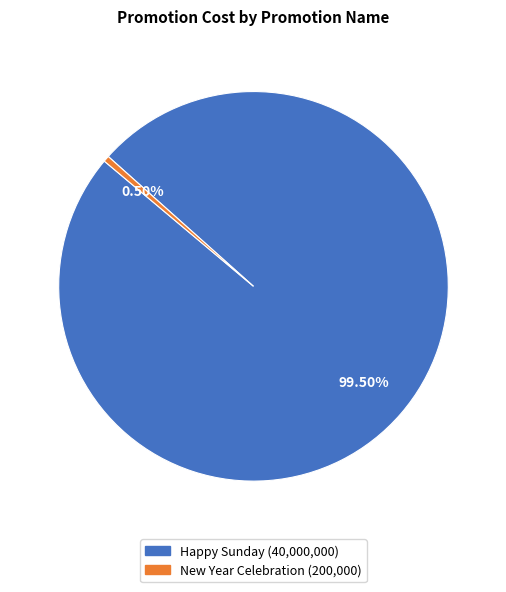

Rank the categories by value from lowest to highest.

New Year Celebration, Happy Sunday